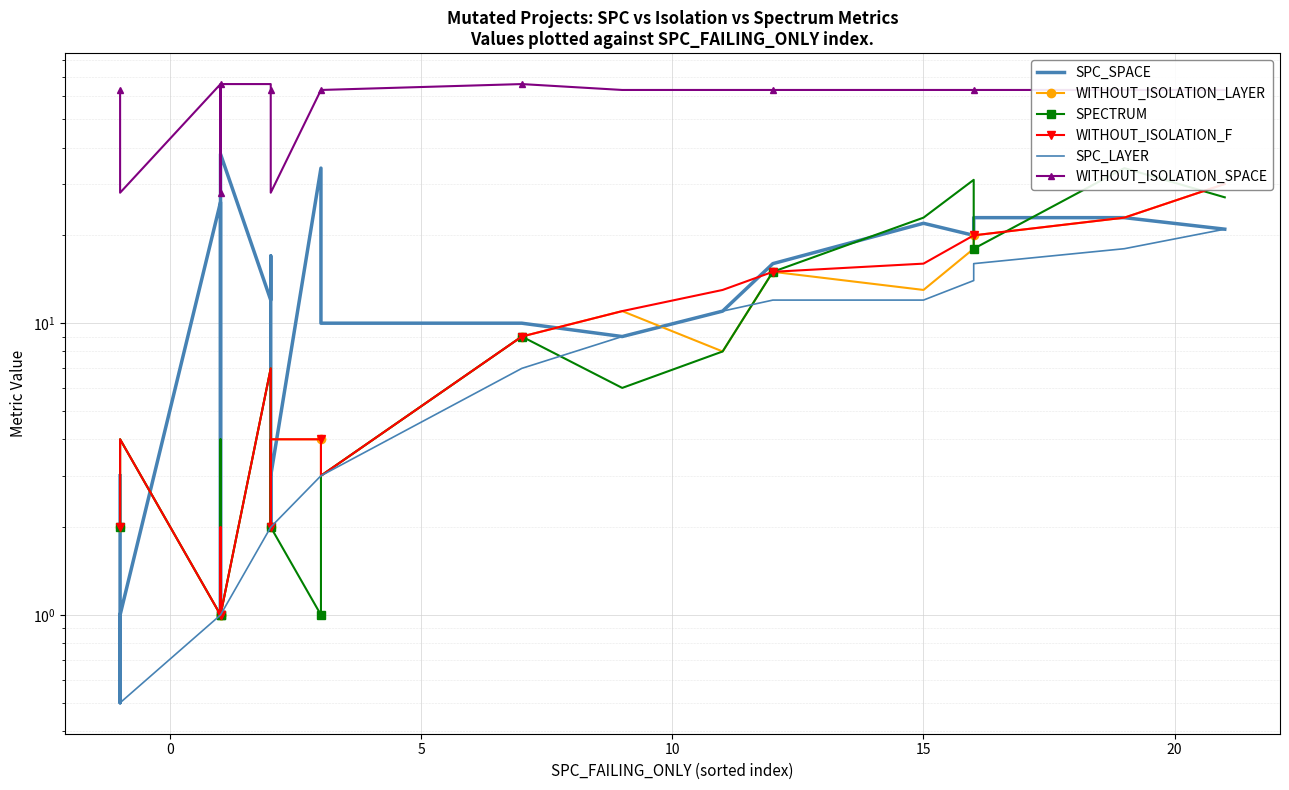

True or false: SPC_SPACE and SPECTRUM cross at least once.

True